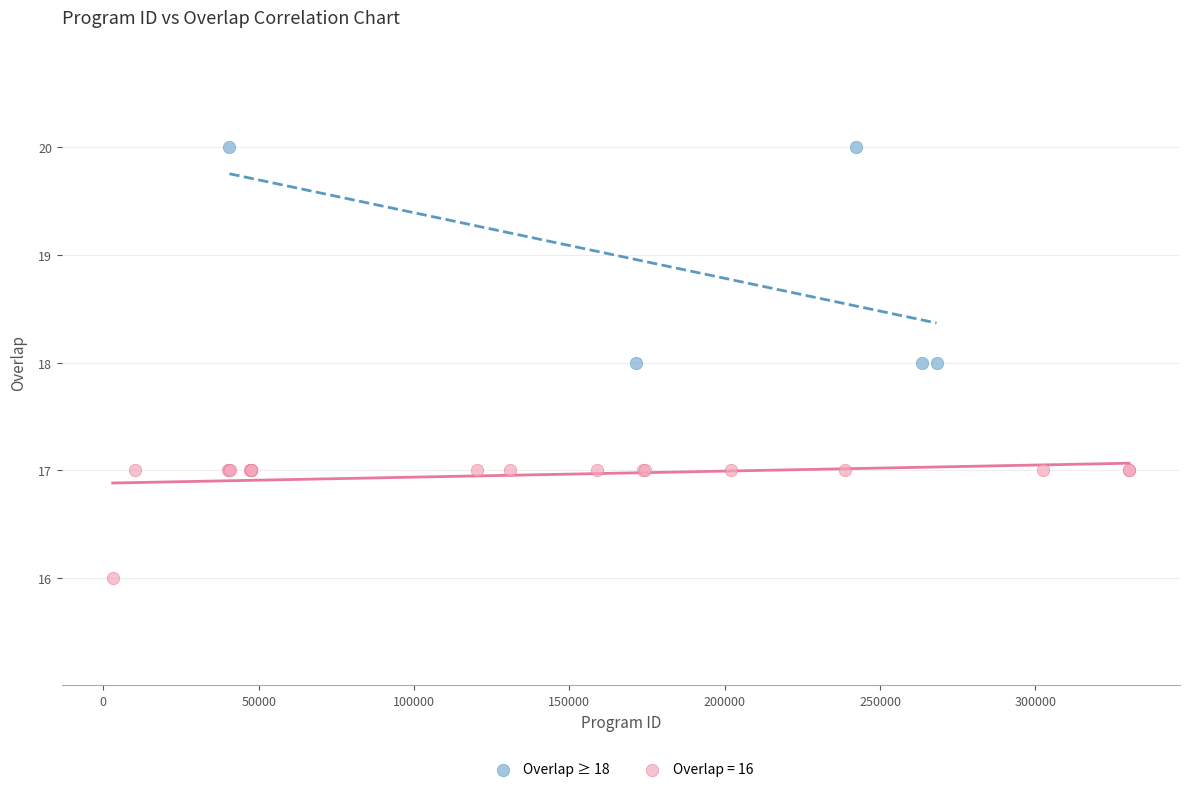

Which series reaches the minimum Y coordinate?

Overlap = 16